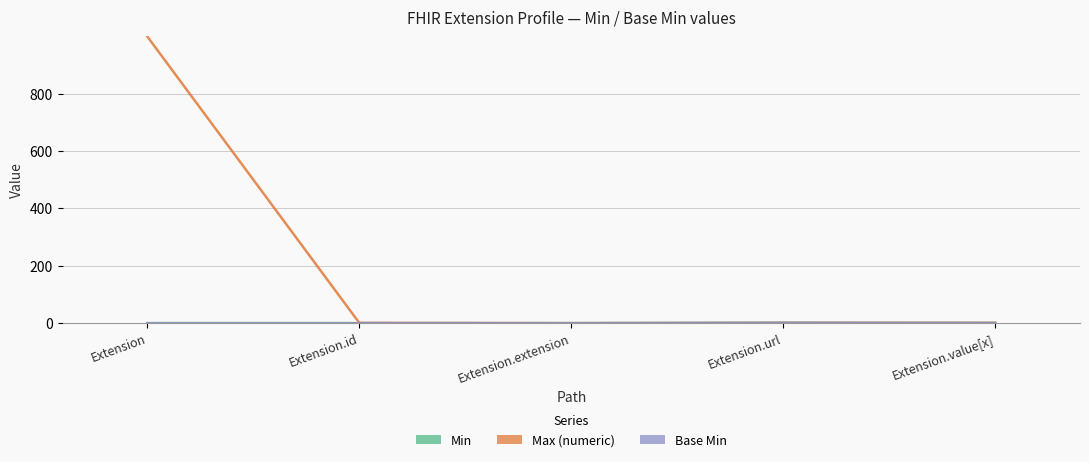

What is the total value across all series at Extension.url?

3